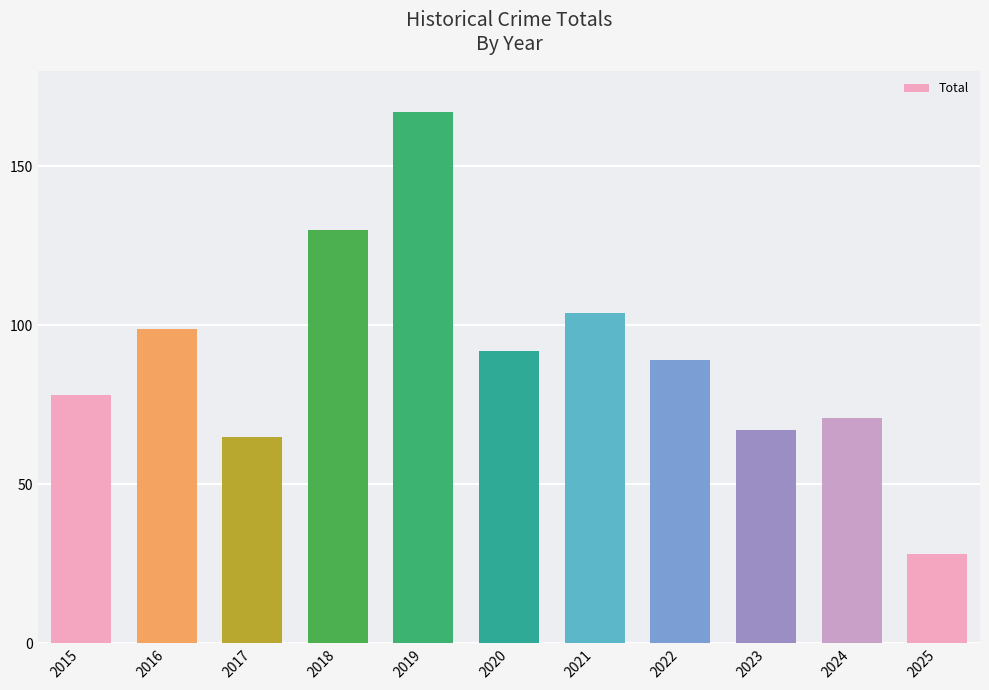

What is the difference between the second highest and minimum values?

102